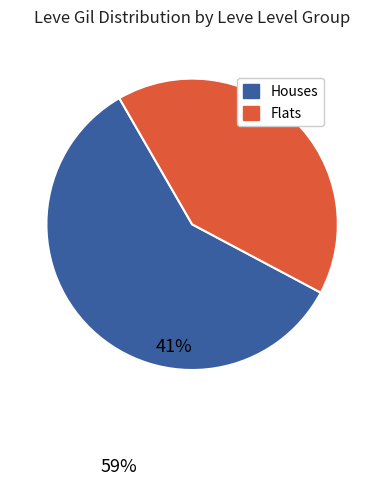

How many slices are in this pie chart?

2